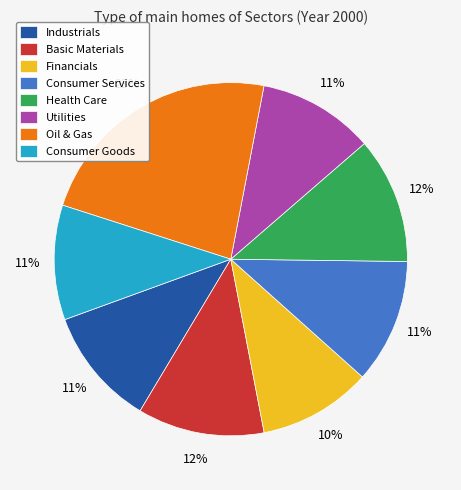

To the nearest percent, what percentage of the pie is Health Care?

12%